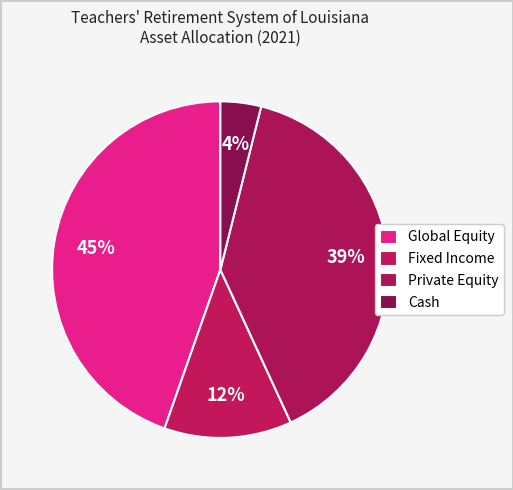

Does Private Equity represent more than half of the total?

No